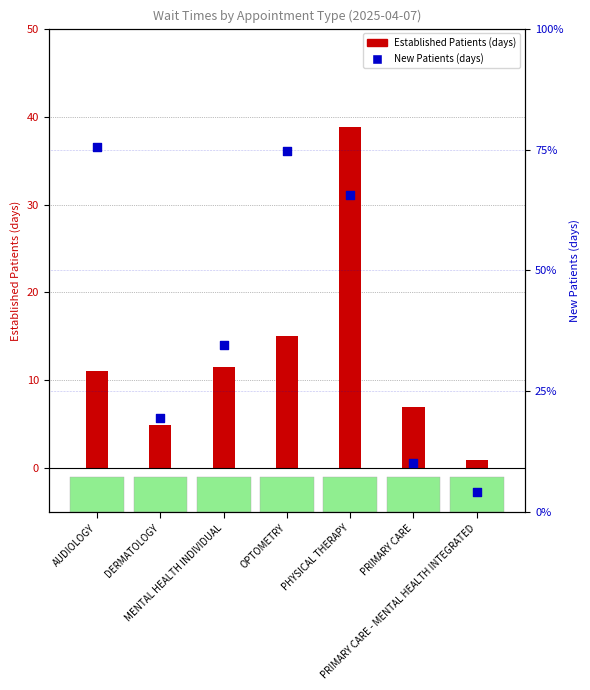

At which category is the sum across all series the highest?

PHYSICAL THERAPY